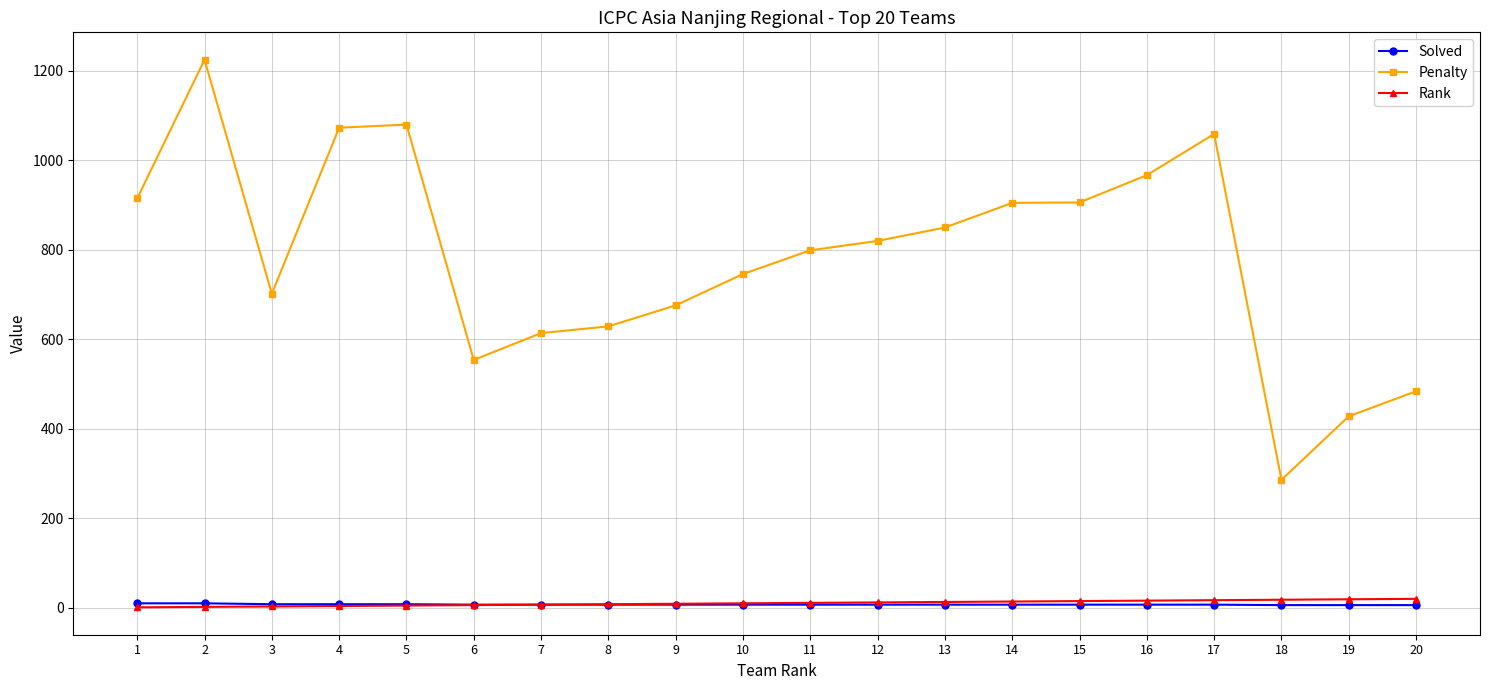

True or false: Solved and Penalty cross at least once.

False